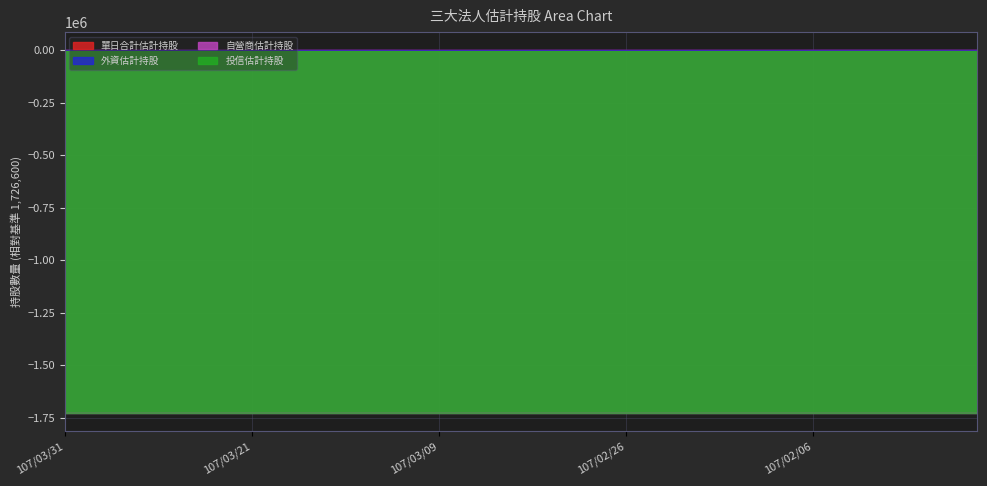

What is the difference between the maximum and minimum values in the 單日合計估計持股 series?

280